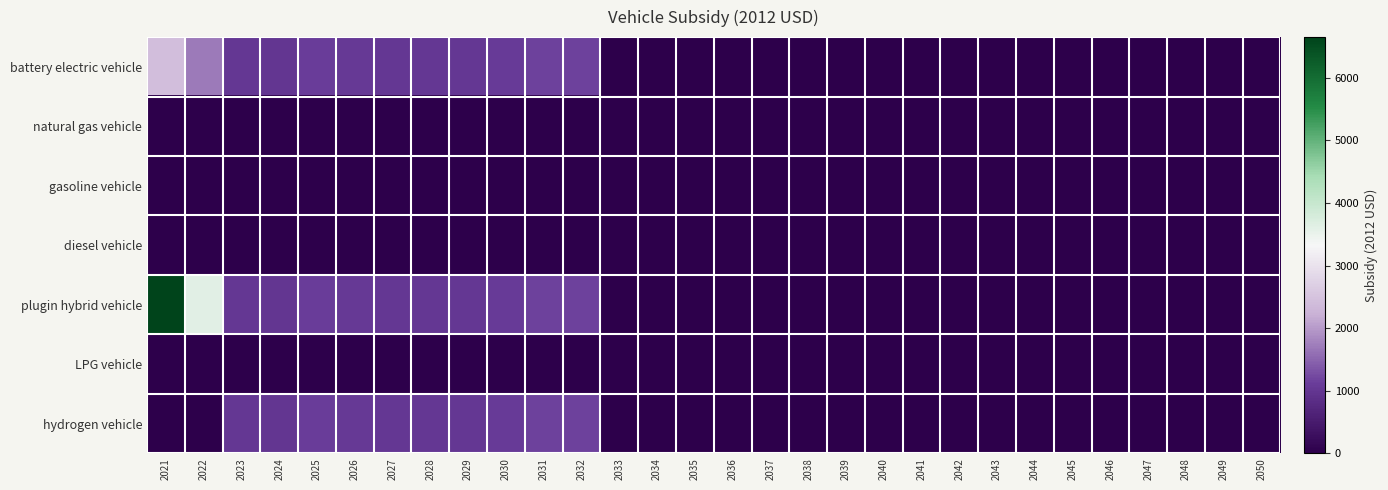

Rank the series by their maximum value, from highest to lowest.

plugin hybrid vehicle, battery electric vehicle, hydrogen vehicle, natural gas vehicle, gasoline vehicle, diesel vehicle, LPG vehicle